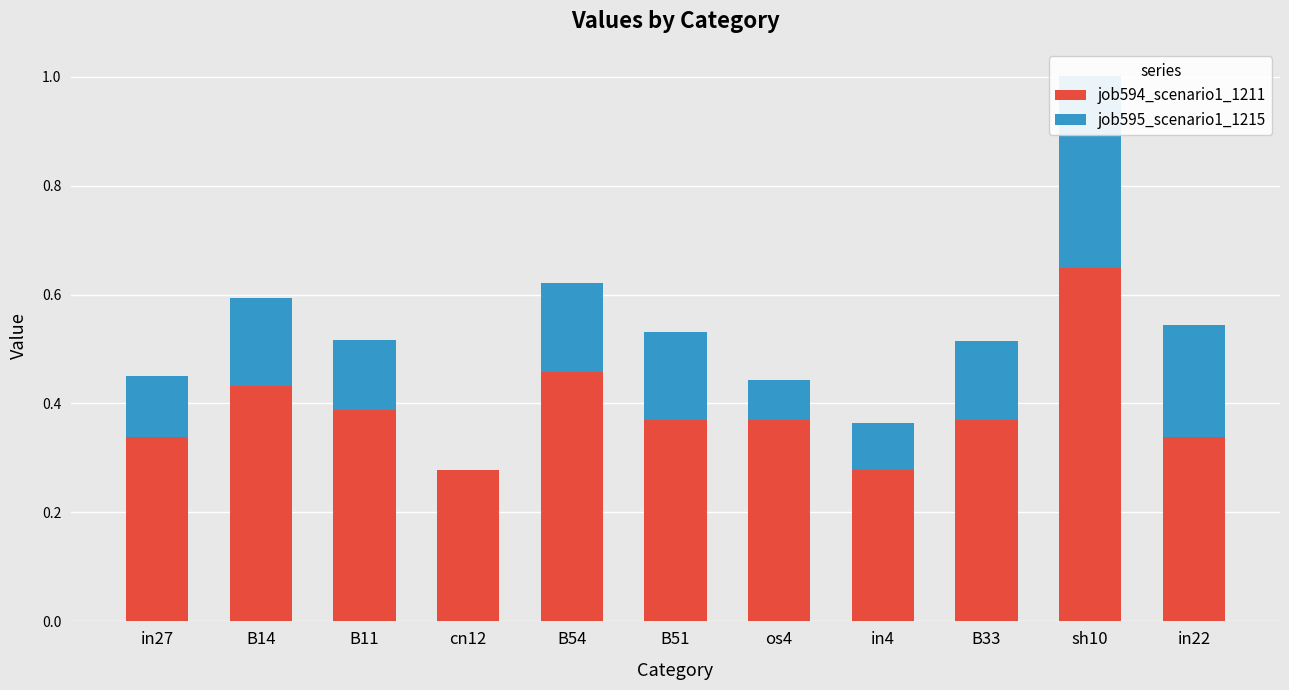

The job595_scenario1_1215 series shows 0.1 at B11. True or false?

True